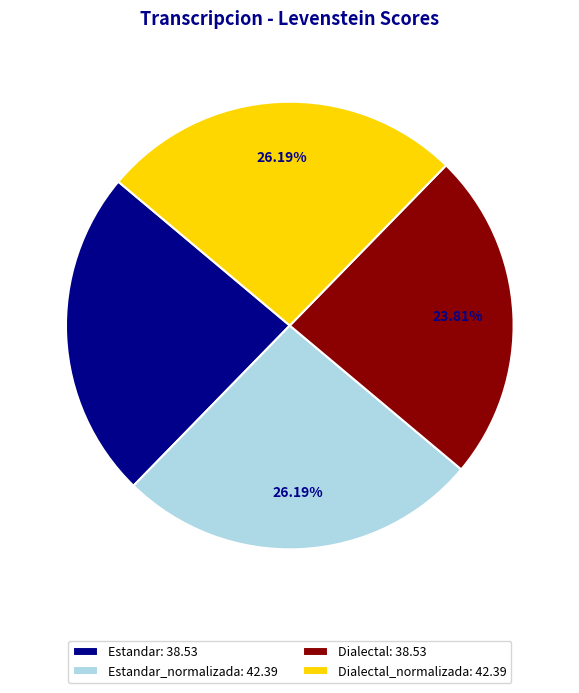

Which has a higher value, Estandar_normalizada: 42.39 or Estandar: 38.53?

Estandar_normalizada: 42.39